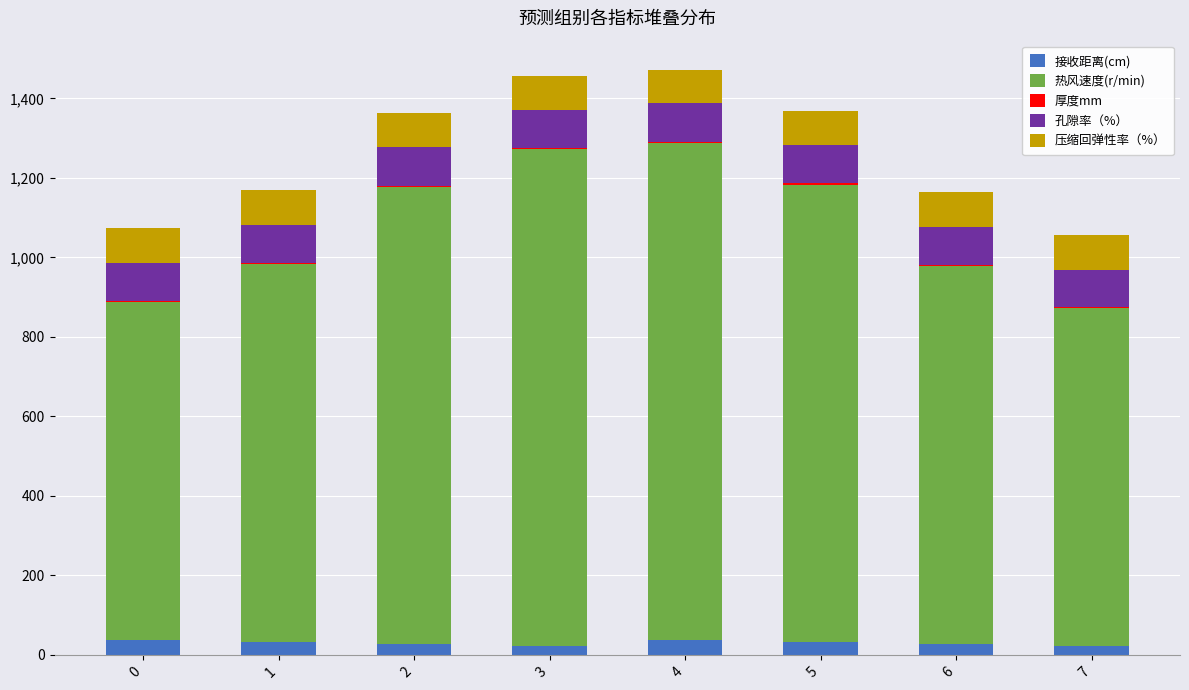

Between 6 and 7, which is larger?

6